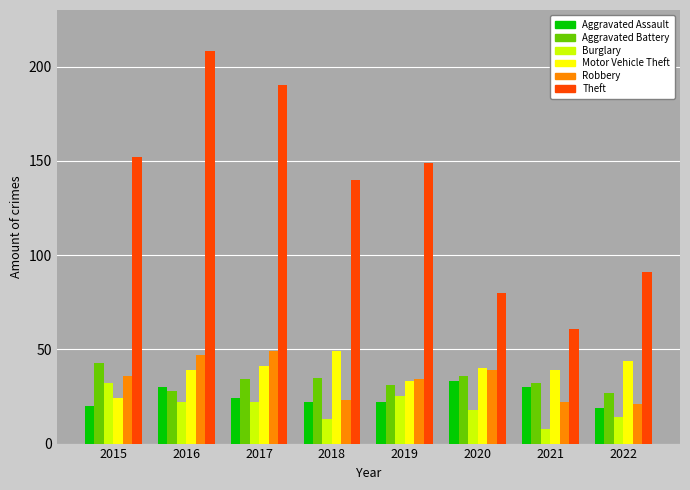

What is the smallest value displayed?

8